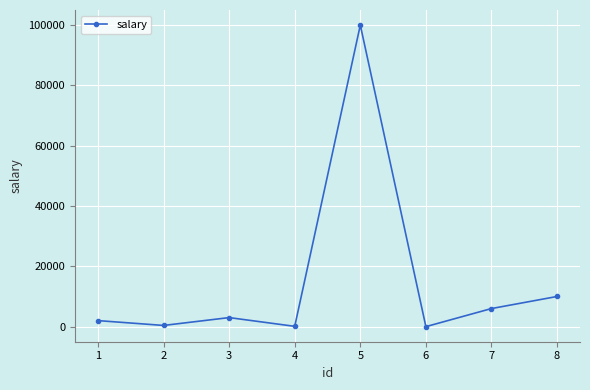

How many data points are less than 3000?

4